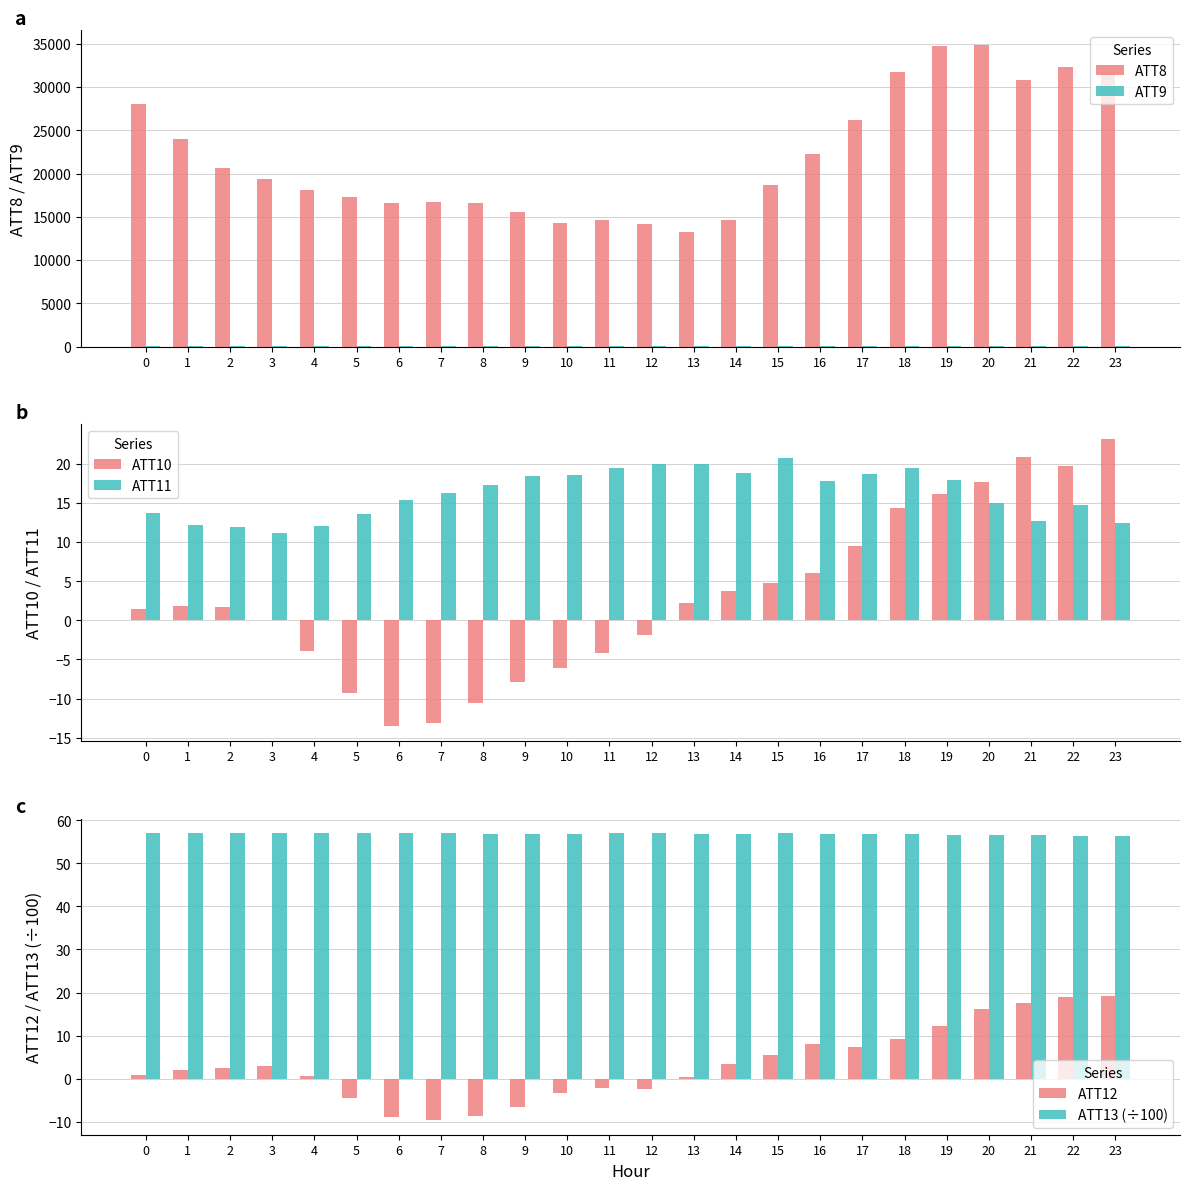

What are all the series names shown in the legend?

ATT8, ATT9, ATT10, ATT11, ATT12, ATT13 (÷100)